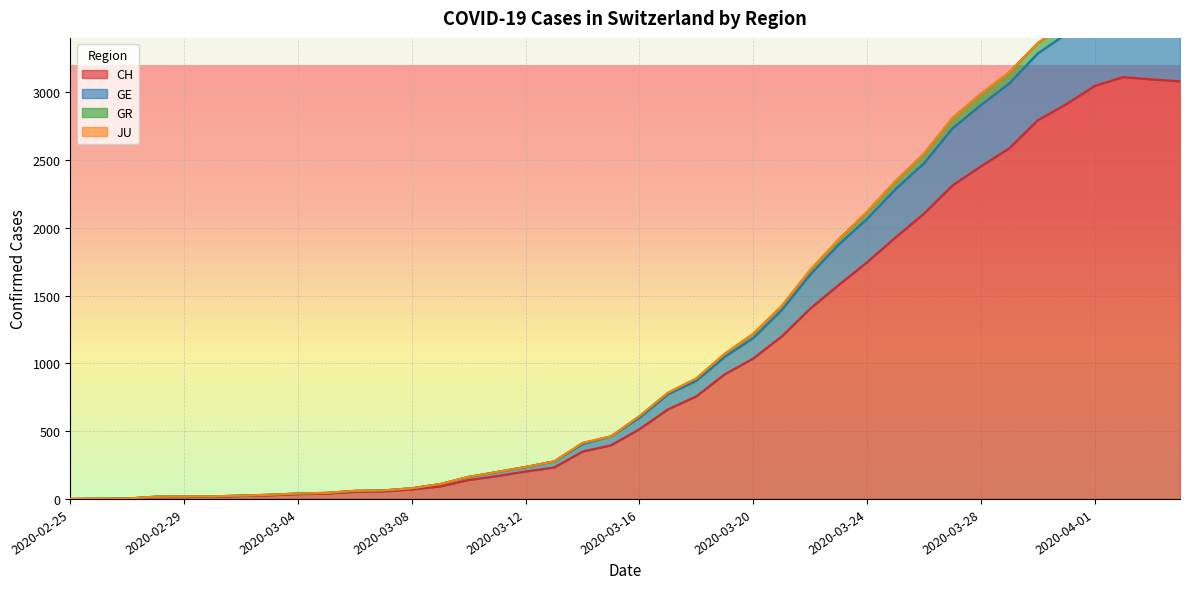

The value of CH at 2020-03-16 is 911. True or false?

False